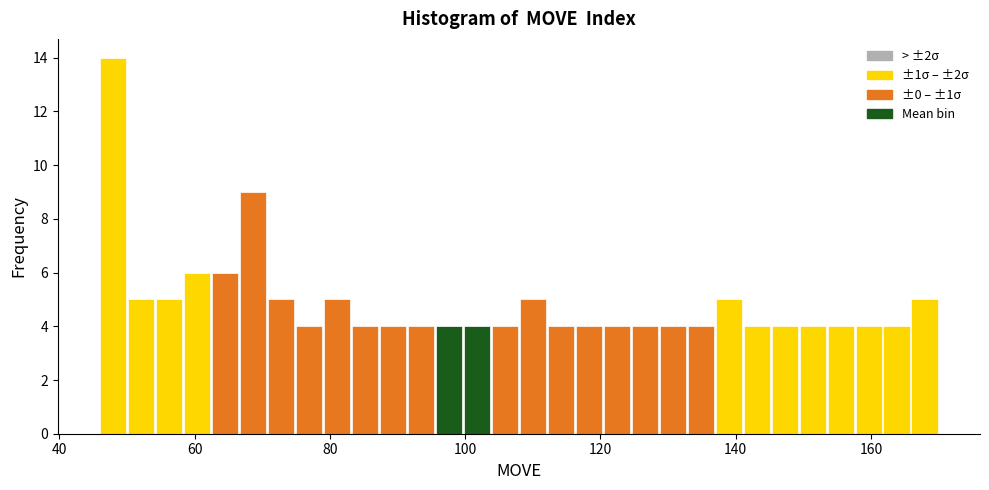

Around what value on the x-axis is the tallest bar? Give the approximate position of its centre, as read against the axis.

48